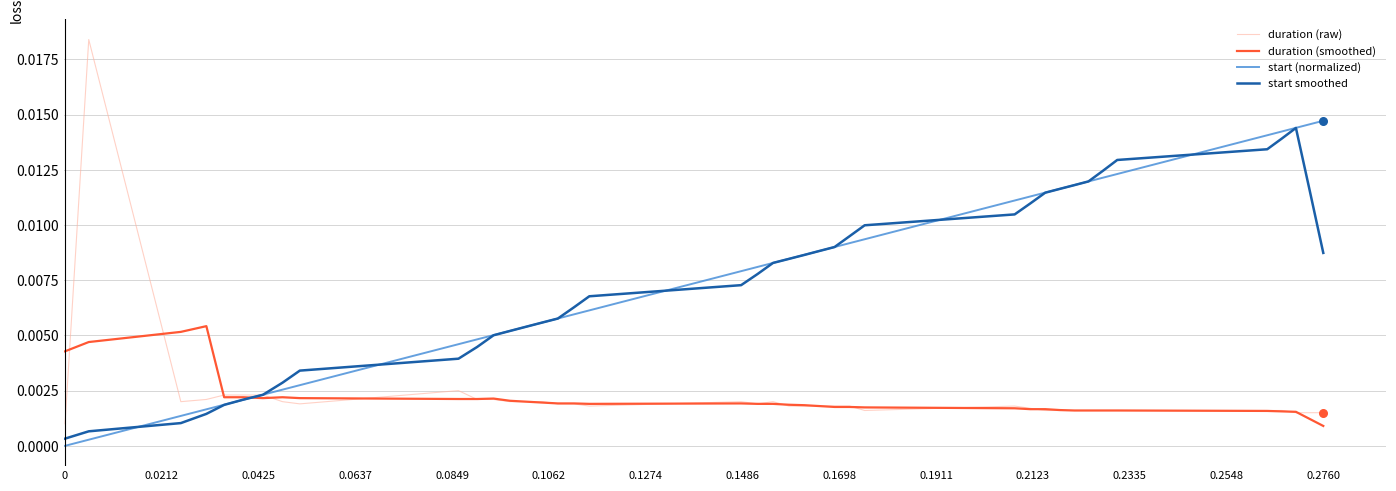

Which series has the largest range (max minus min)?

duration (raw)